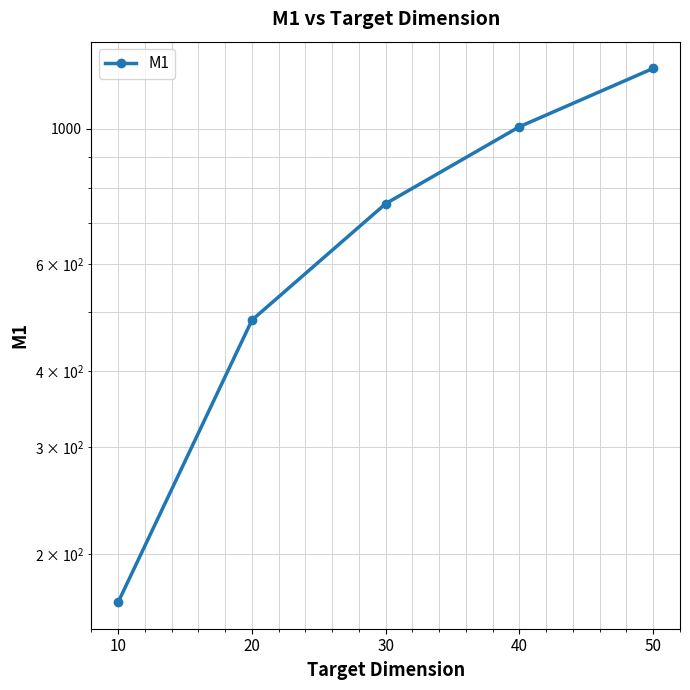

The value at 50 is 1258.0. True or false?

True